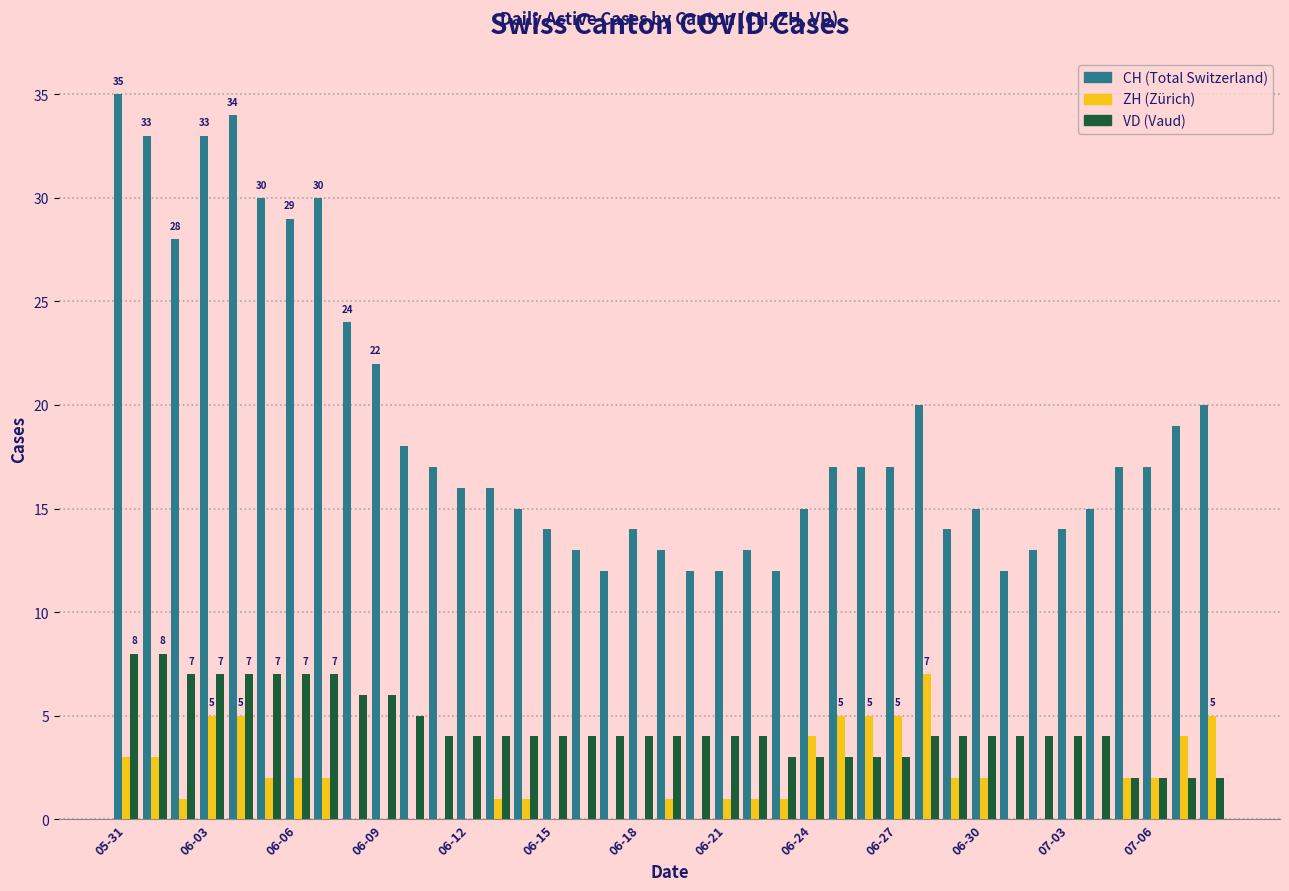

What is the maximum value shown in the chart?

35